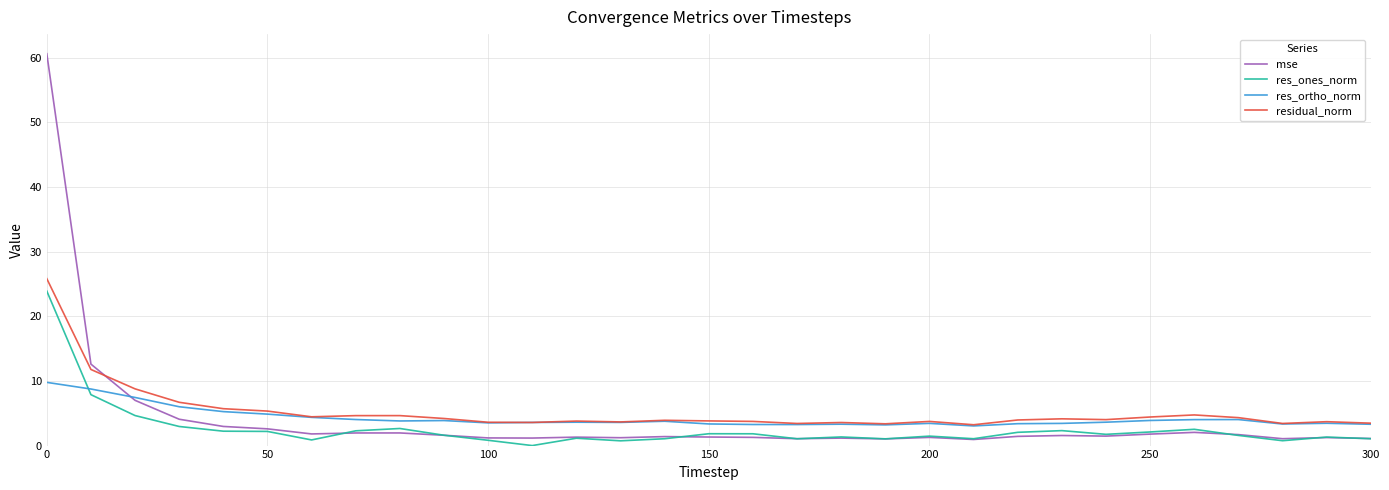

What is the minimum value for res_ortho_norm?

3.0